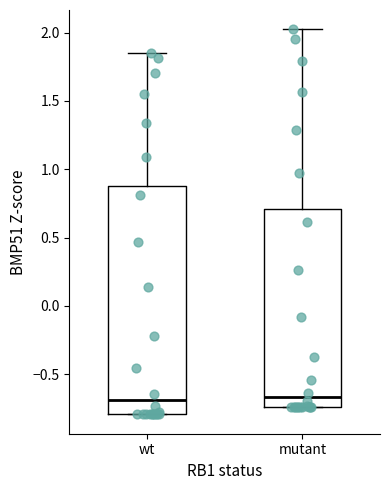

Reading left to right, transcribe this box plot: for each box, give where its median line is, the range the box spans, and where its two whiskers end, as read against the y-axis. The values are not printed on the chart, so give them approximately, as read against the axis.

wt: median -0.70, box -0.80 to 0.90, whiskers -0.80 to 1.85
mutant: median -0.65, box -0.75 to 0.70, whiskers -0.75 to 2.00